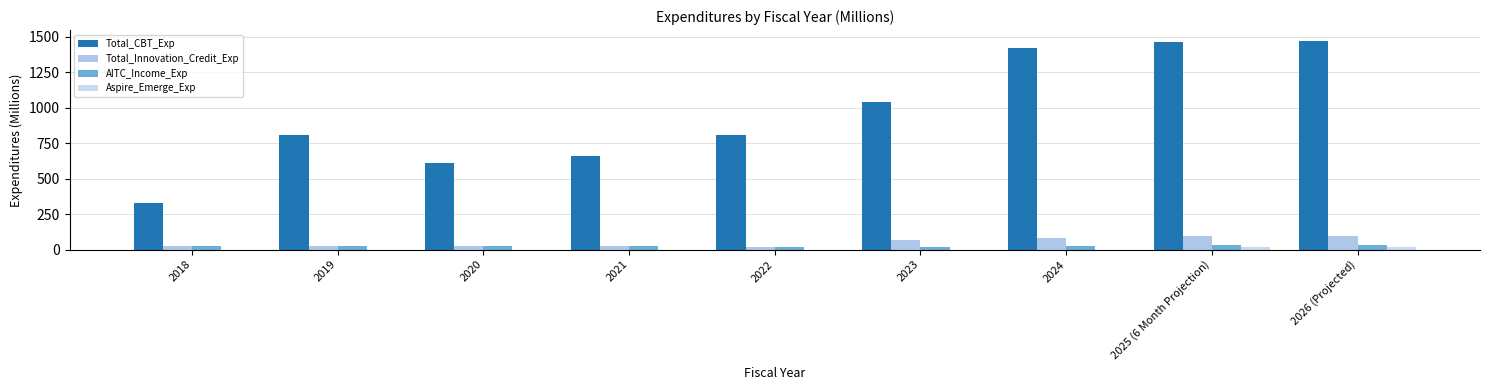

What is the label of the 9th bar from the left?

2026 (Projected)